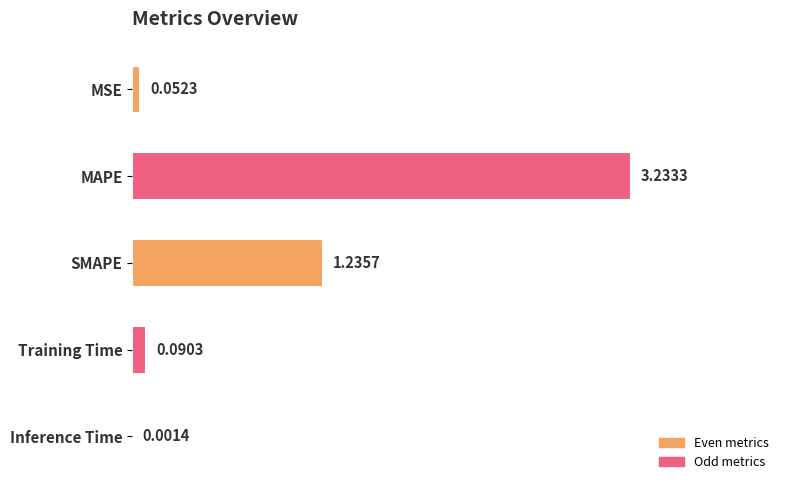

At which category does the chart reach its peak across all series?

MAPE